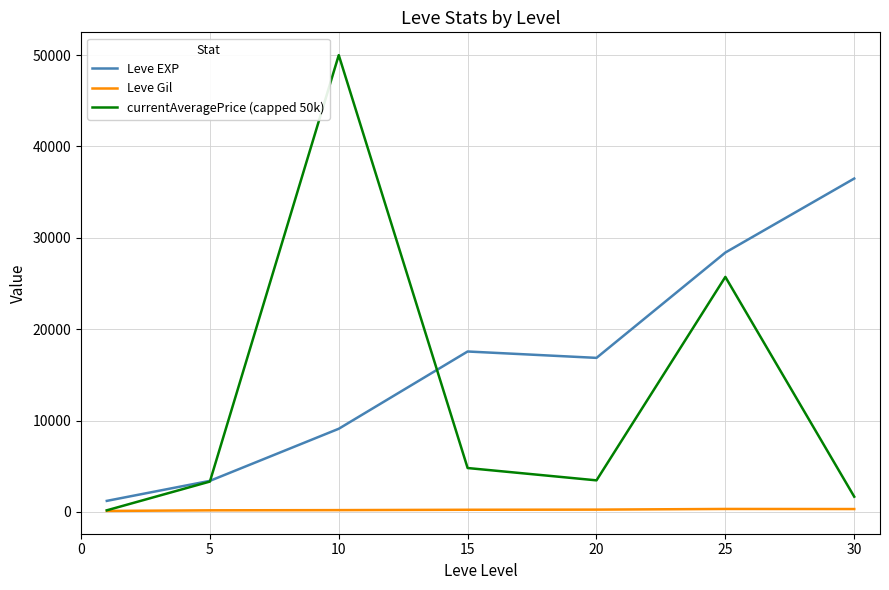

In currentAveragePrice (capped 50k), how many points are lower than both neighbors (excluding endpoints)?

1